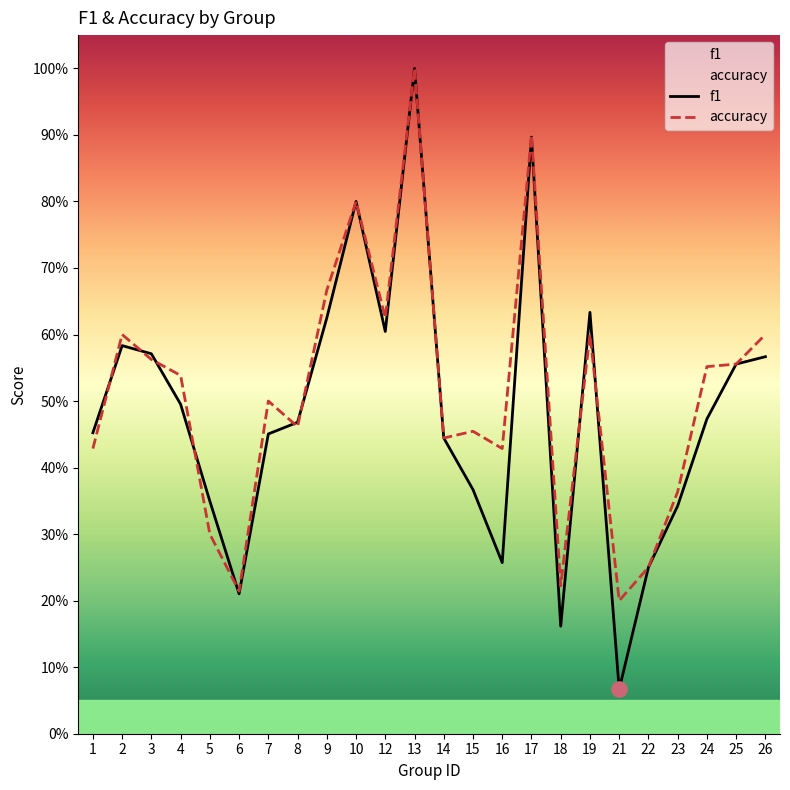

Which series contains the highest Y value?

f1